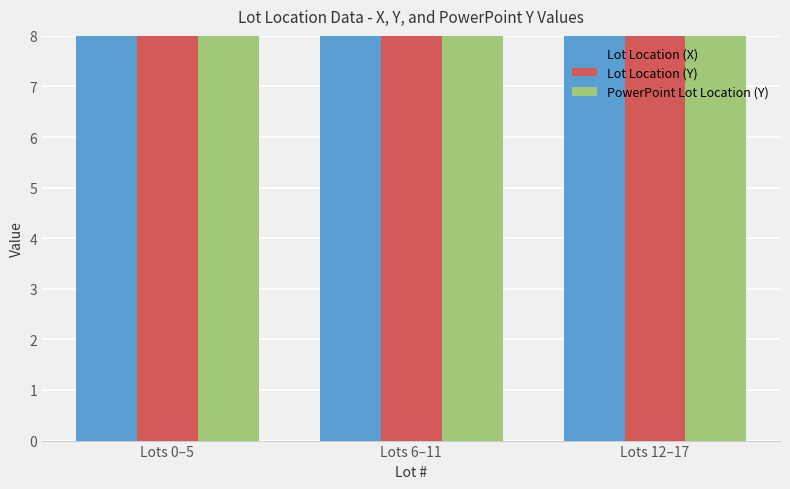

Between Lots 0–5 and Lots 6–11, which series saw the biggest shift?

Lot Location (Y)